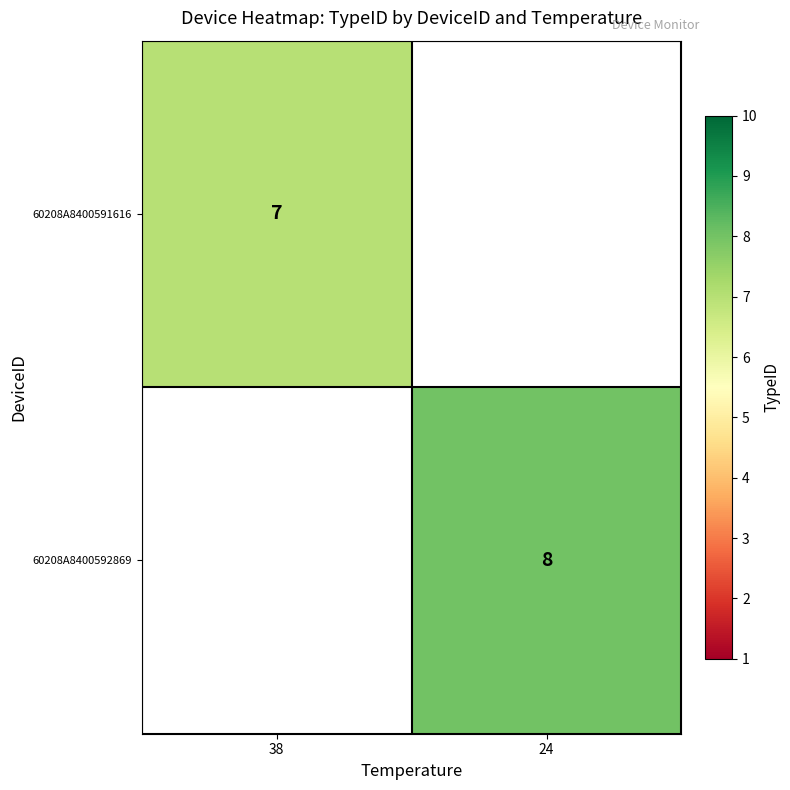

The 60208A8400592869 series shows 8 at 24. True or false?

True